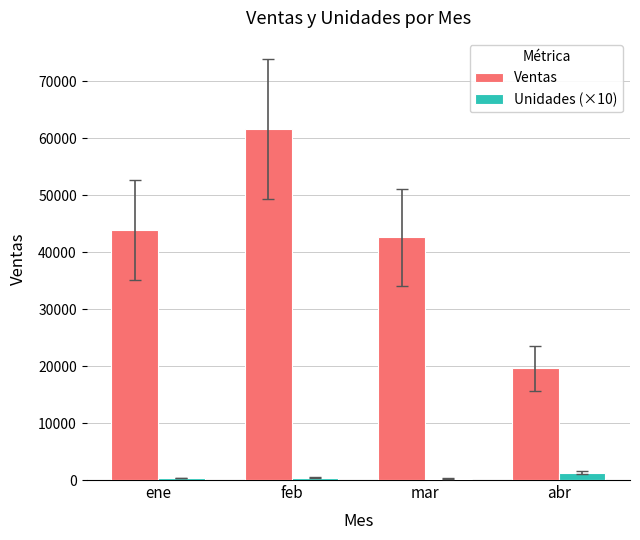

Which category has the highest value across all series?

feb